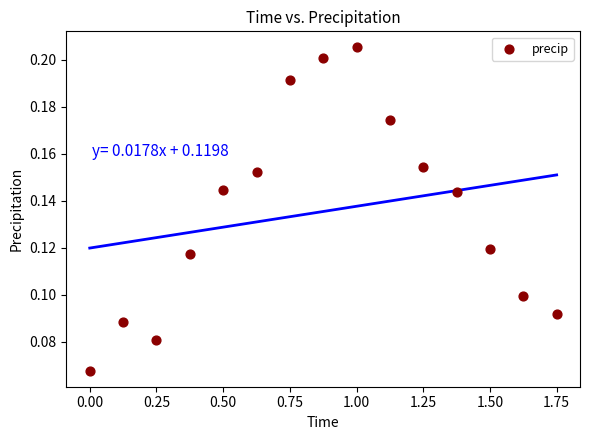

What is the range of X values (max minus min)?

1.8